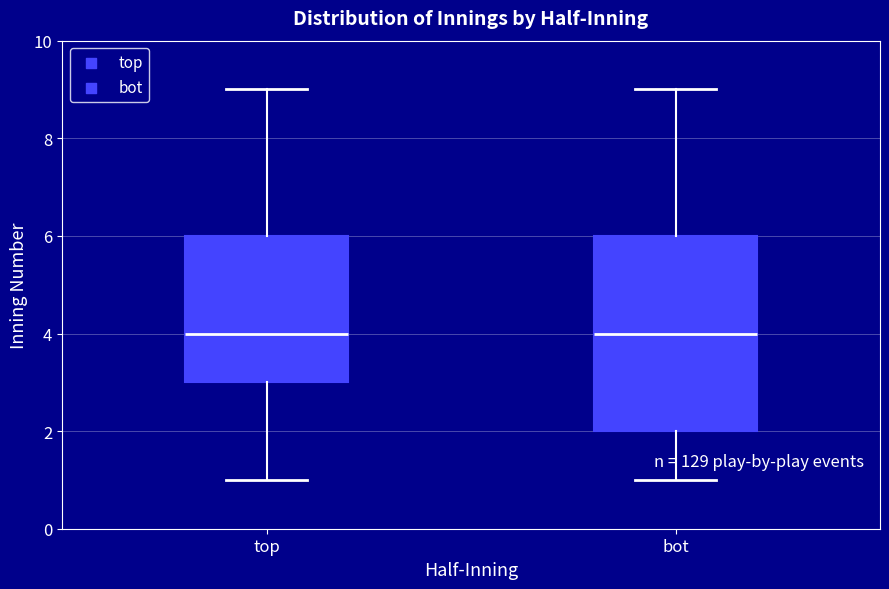

Reading left to right, read every box against the y-axis: the position of its median line, the range the box covers, and the ends of its whiskers. The values are not printed on the chart, so give them approximately, as read against the axis.

top: median 4, box 3 to 6, whiskers 1 to 9
bot: median 4, box 2 to 6, whiskers 1 to 9